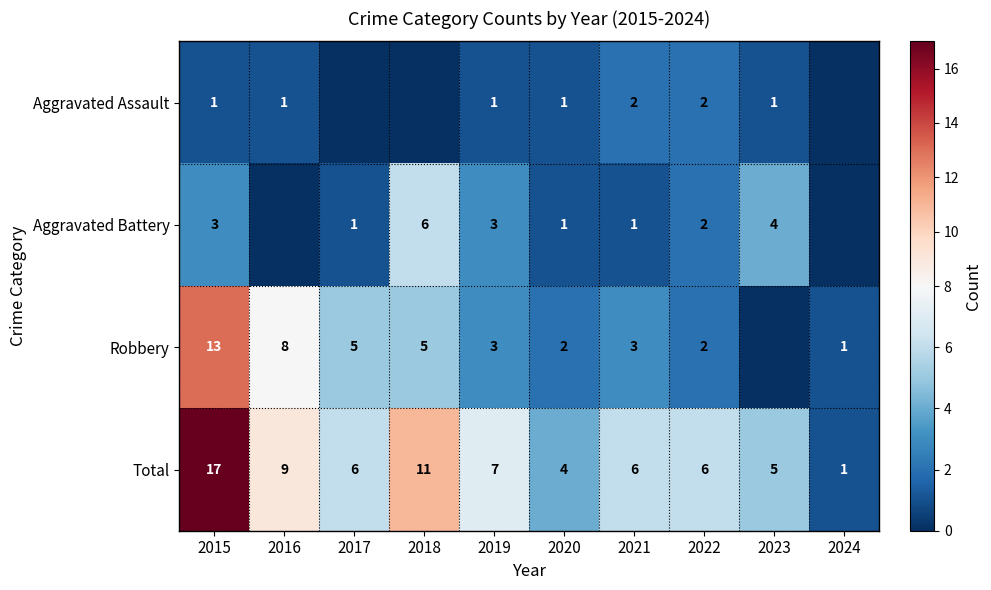

At which label does Total first exceed 6?

2015